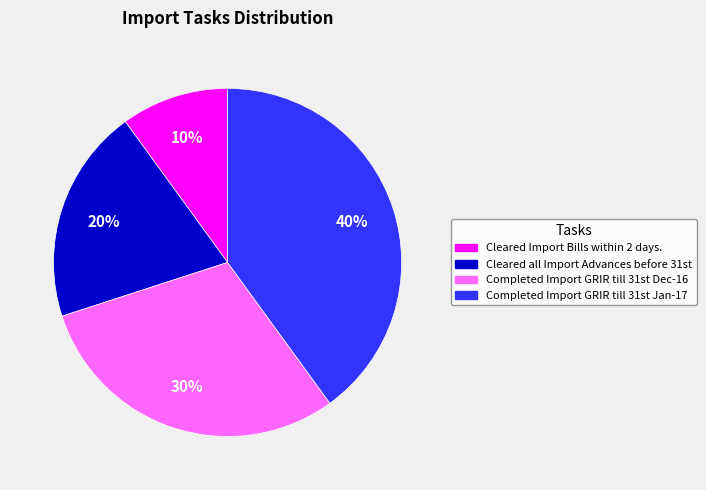

What is the smallest slice in the pie chart?

Cleared Import Bills within 2 days.